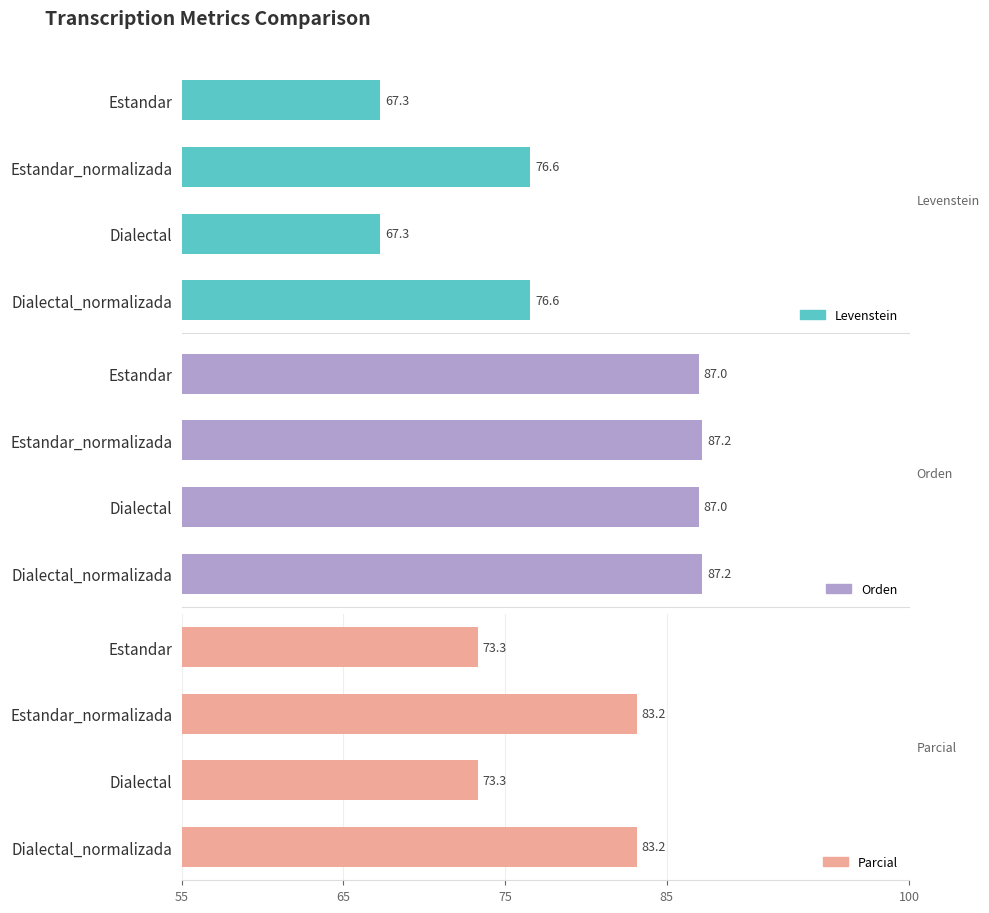

How many bars are there in total?

12